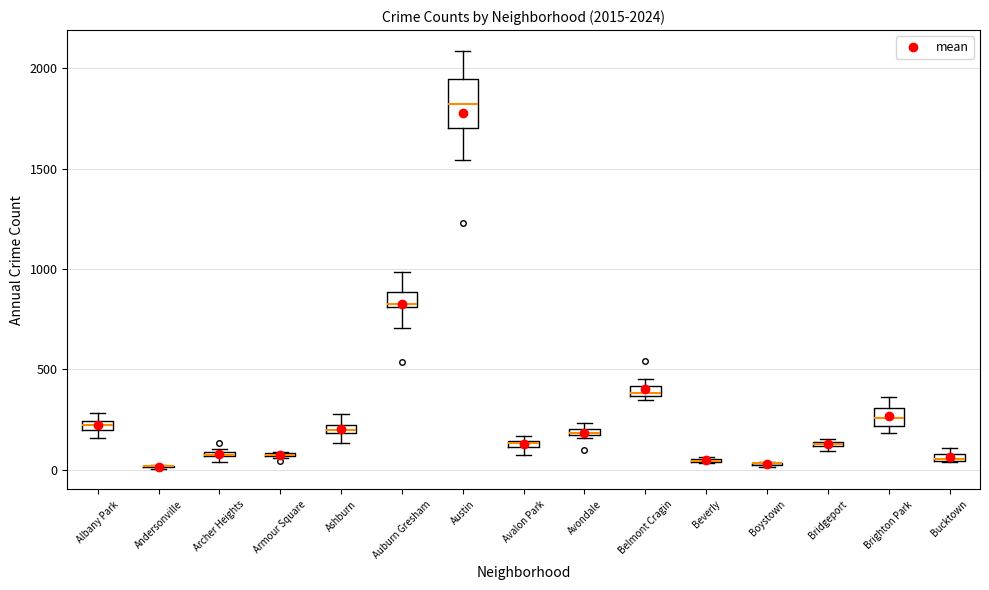

Which box is the tallest, from its lower edge to its upper edge?

Austin